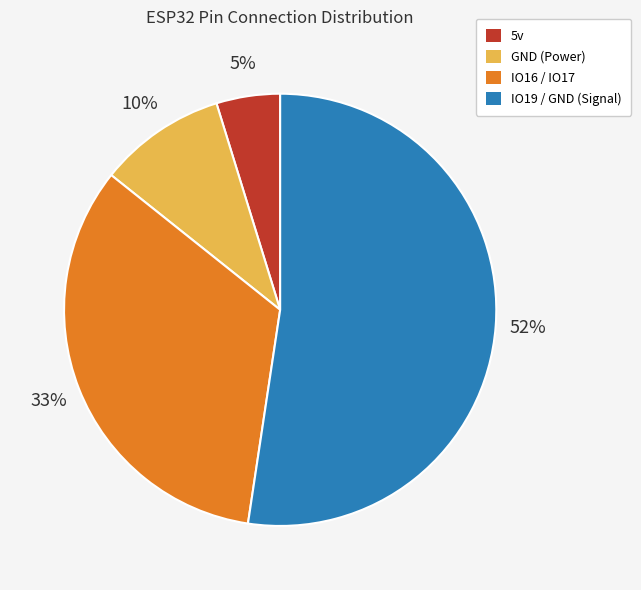

Does IO16 / IO17 account for over 50% of the chart?

No